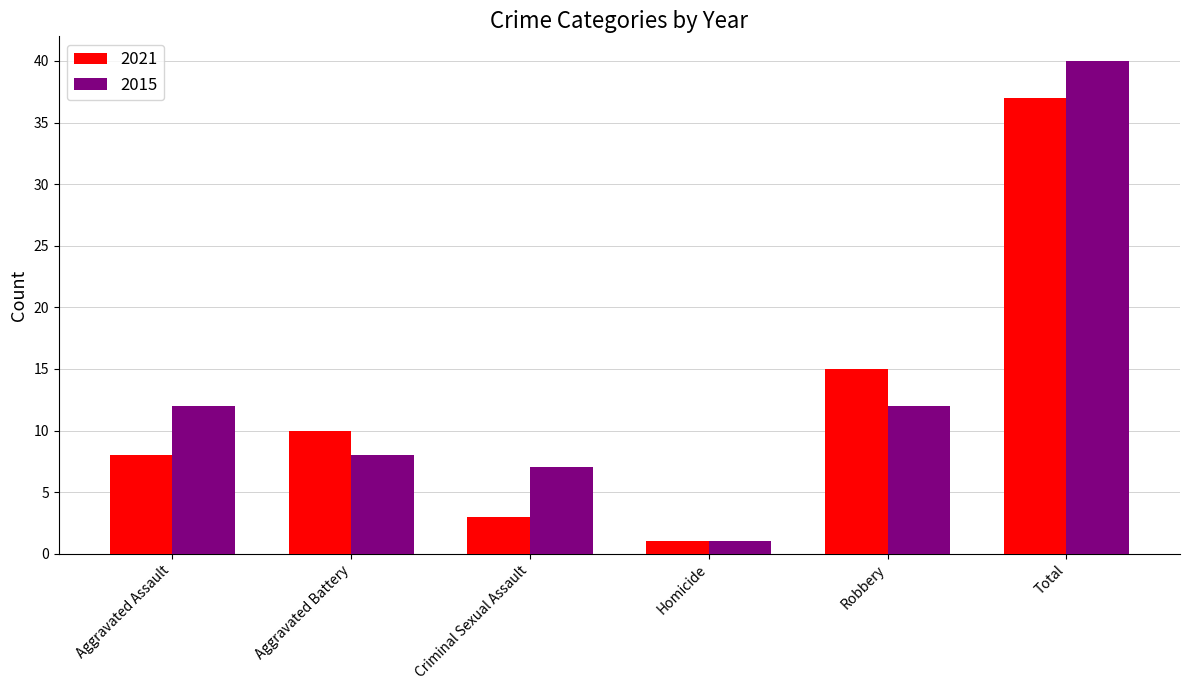

What is the average value of the 2021 series?

12